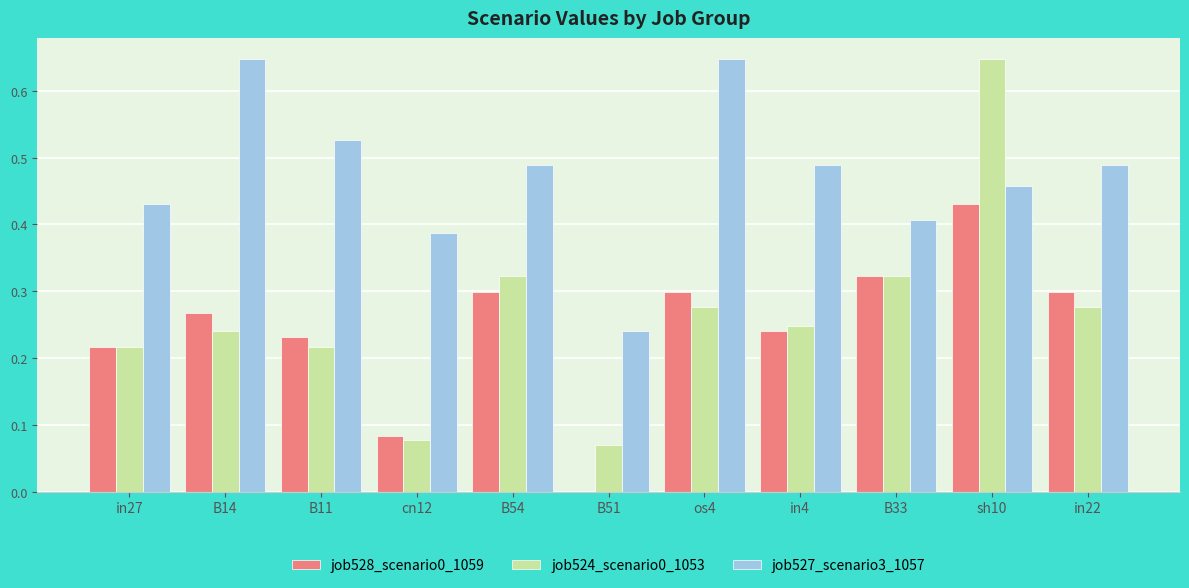

Which category has the highest value in the job524_scenario0_1053 series?

sh10